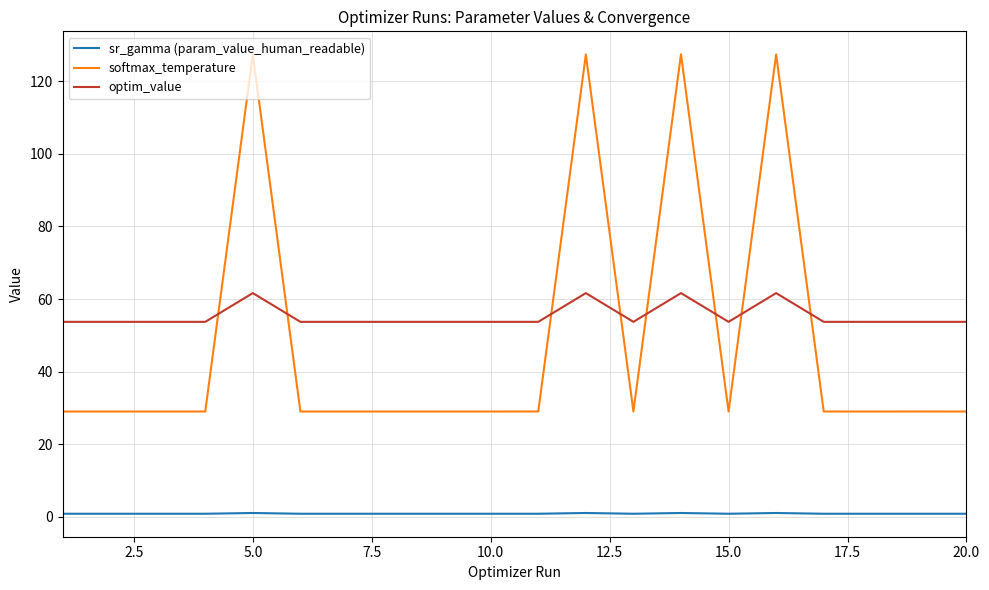

What is the maximum value shown in the chart?

127.5